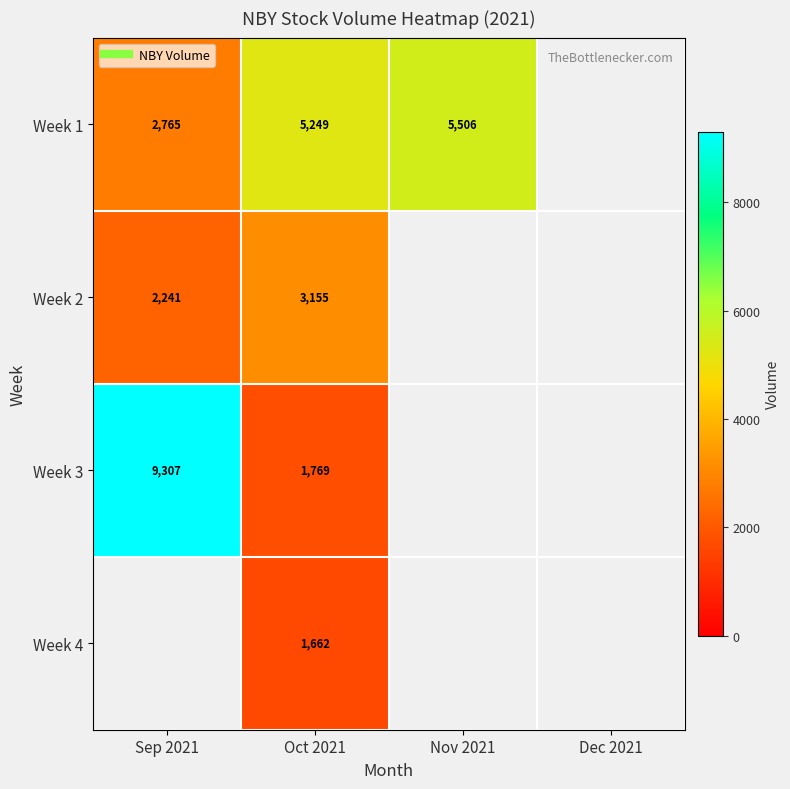

Between Oct 2021 and Sep 2021, which is larger?

Oct 2021